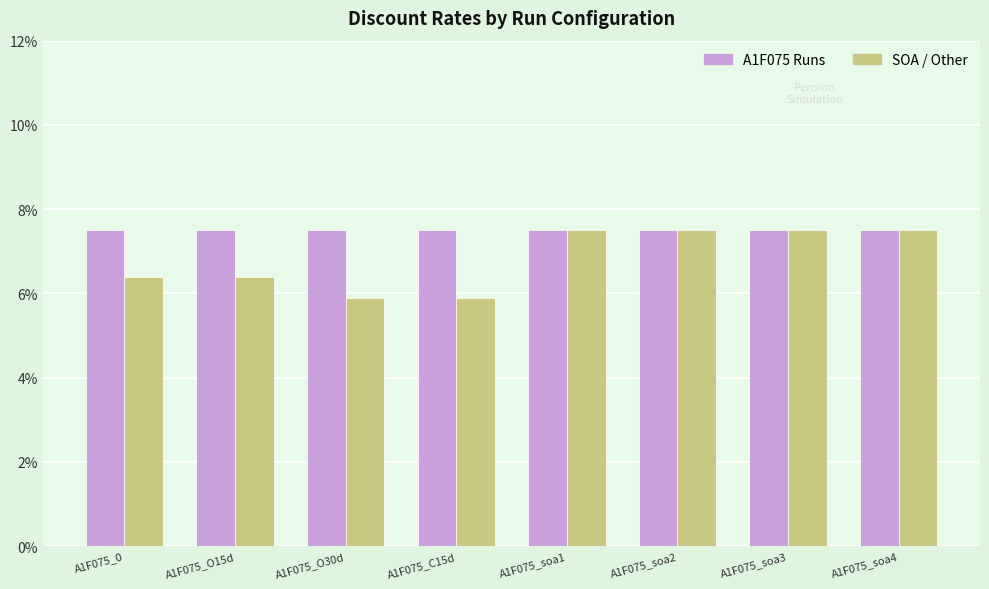

List the series in order of their overall mean, lowest first.

SOA / Other, A1F075 Runs